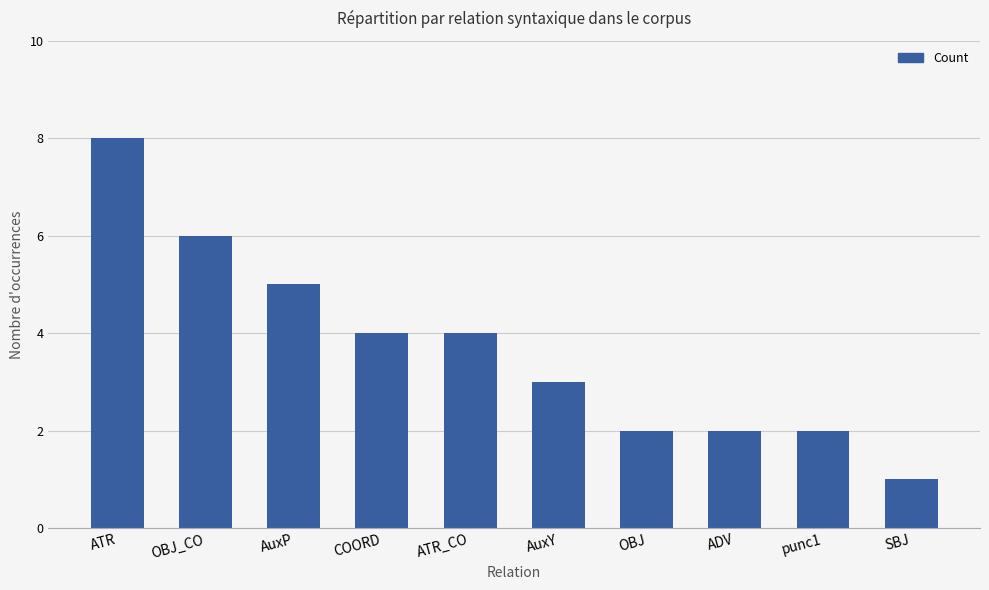

How many values are between 2 and 5?

7